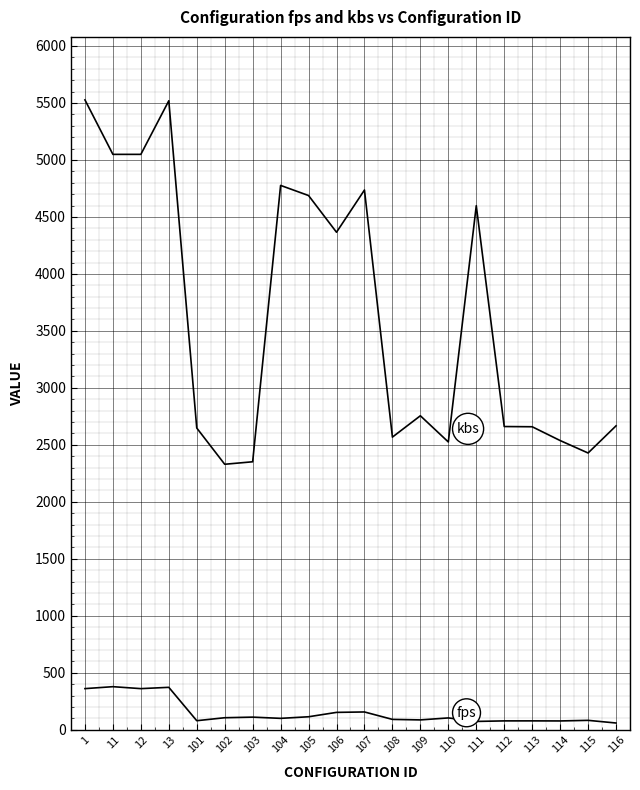

Does the chart have visible grid lines?

Yes